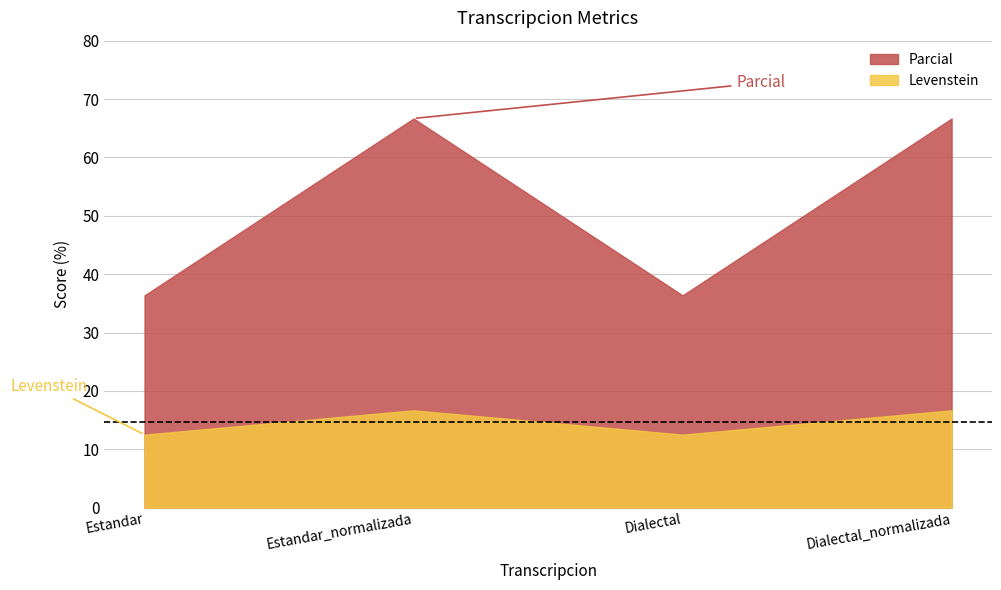

True or false: Levenstein and Parcial cross at least once.

False